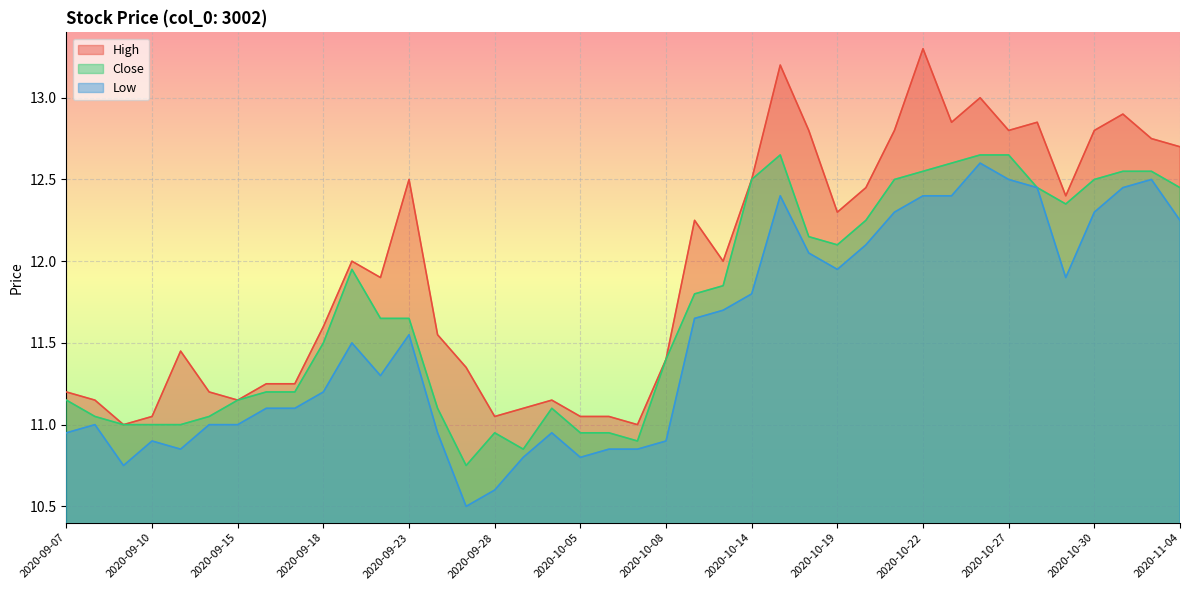

In High, how many points are lower than both neighbors (excluding endpoints)?

10